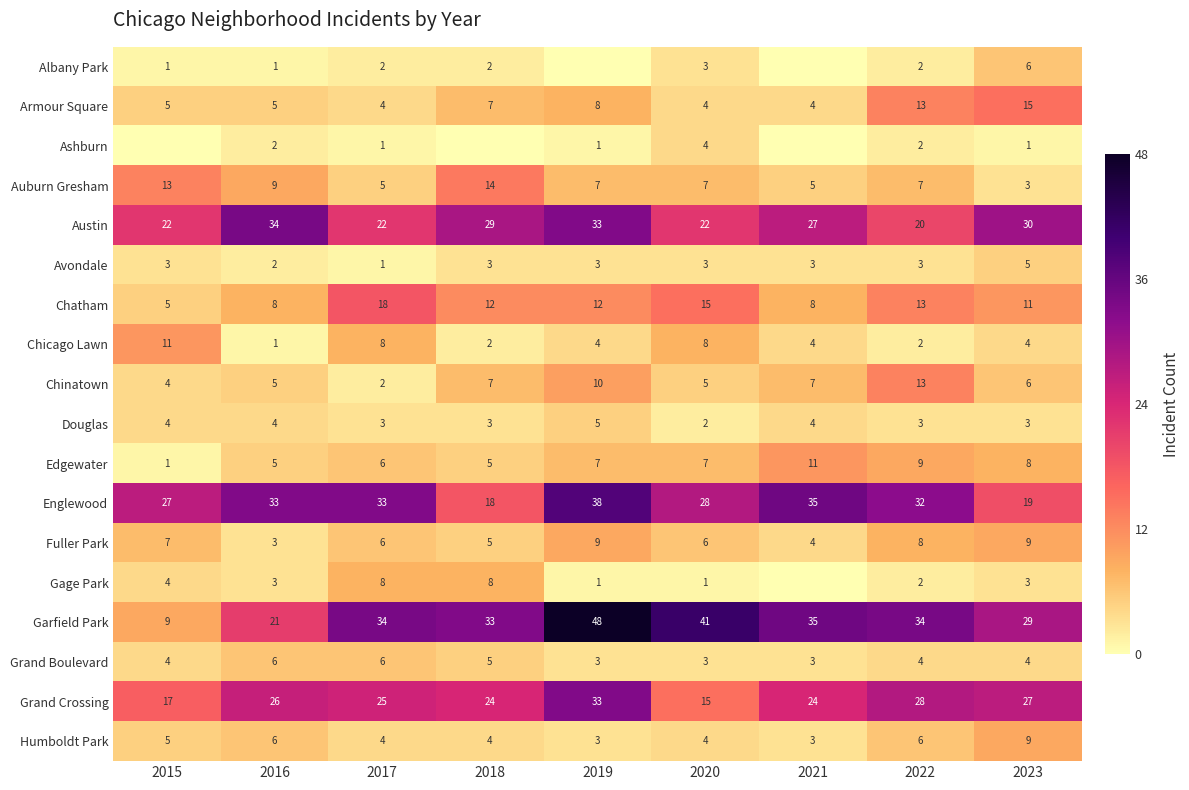

How many series are shown in this chart?

18